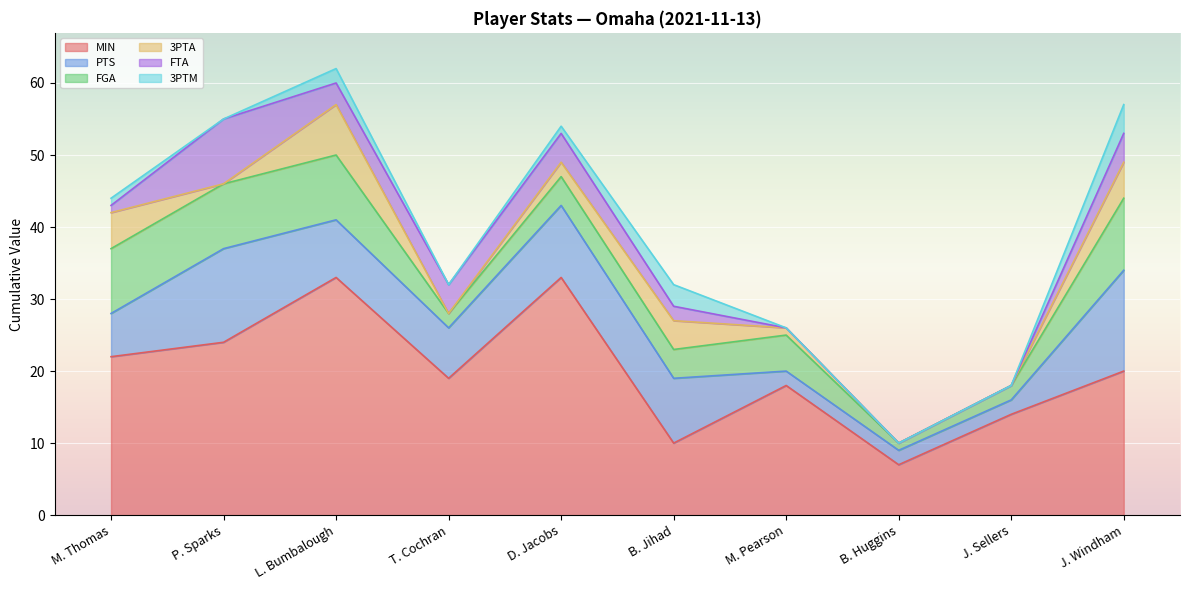

True or false: FTA and 3PTM cross at least once.

True